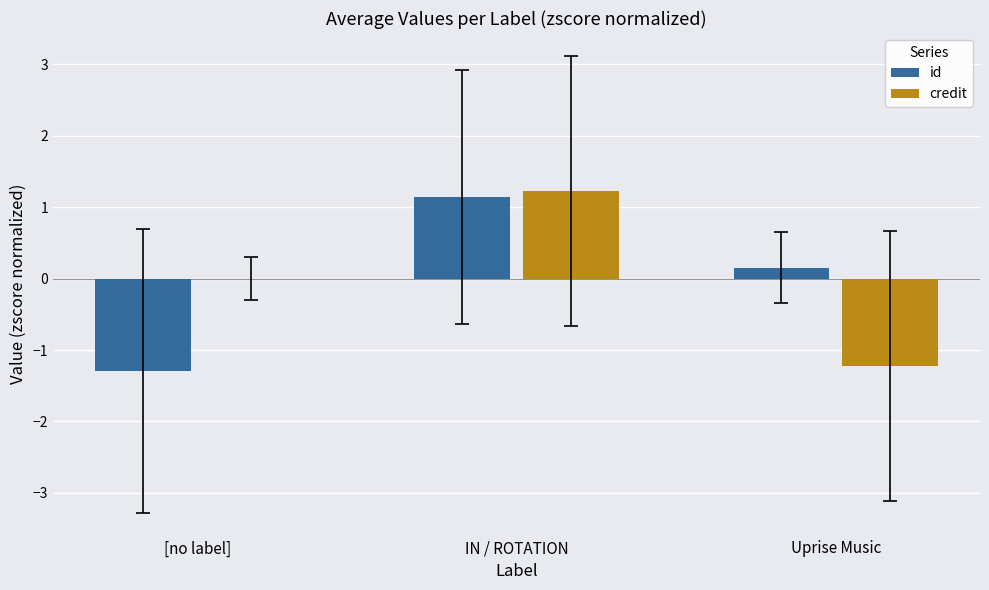

Reading right to left, transcribe all the data shown in this chart.

id: Uprise Music=0.2	IN / ROTATION=1.1	[no label]=-1.3
credit: Uprise Music=-1.2	IN / ROTATION=1.2	[no label]=0.0